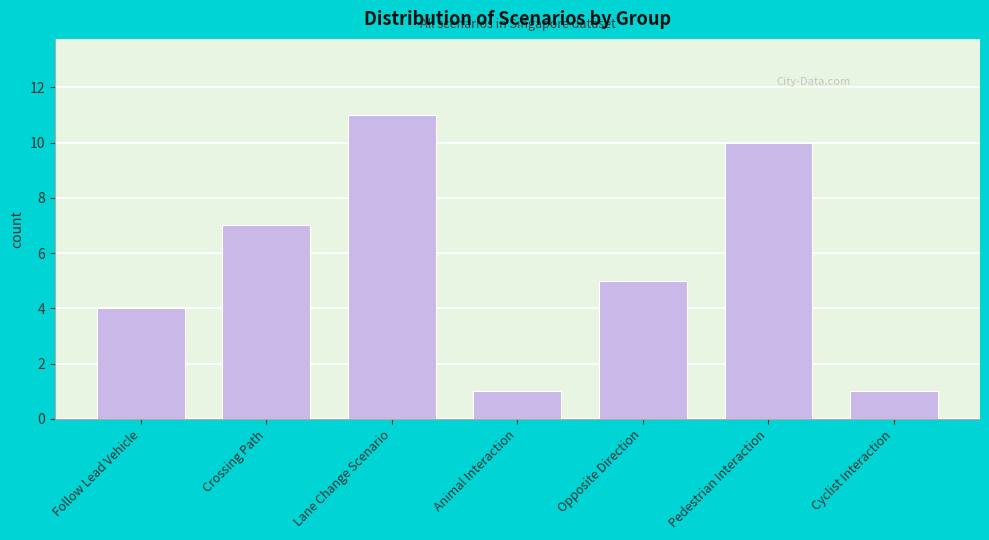

Reading left to right, what are all the values shown in this chart?

Follow Lead Vehicle=4	Crossing Path=7	Lane Change Scenario=11	Animal Interaction=1	Opposite Direction=5	Pedestrian Interaction=10	Cyclist Interaction=1